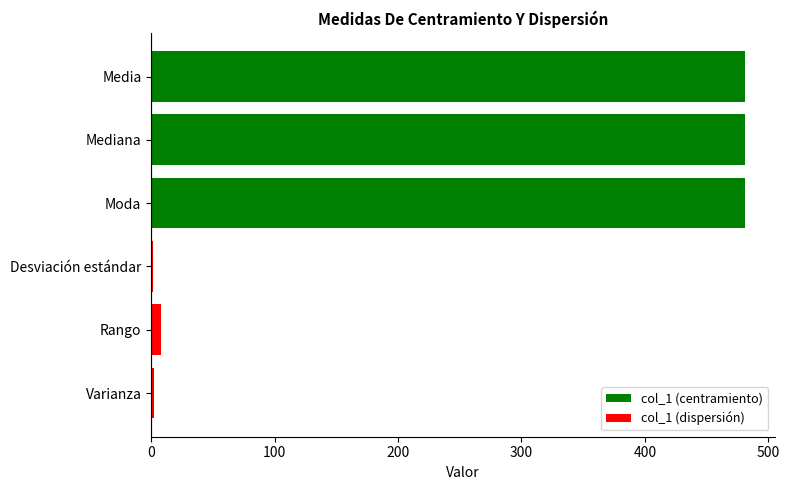

What is the ratio of the value at Media to the value at Mediana?

1.0